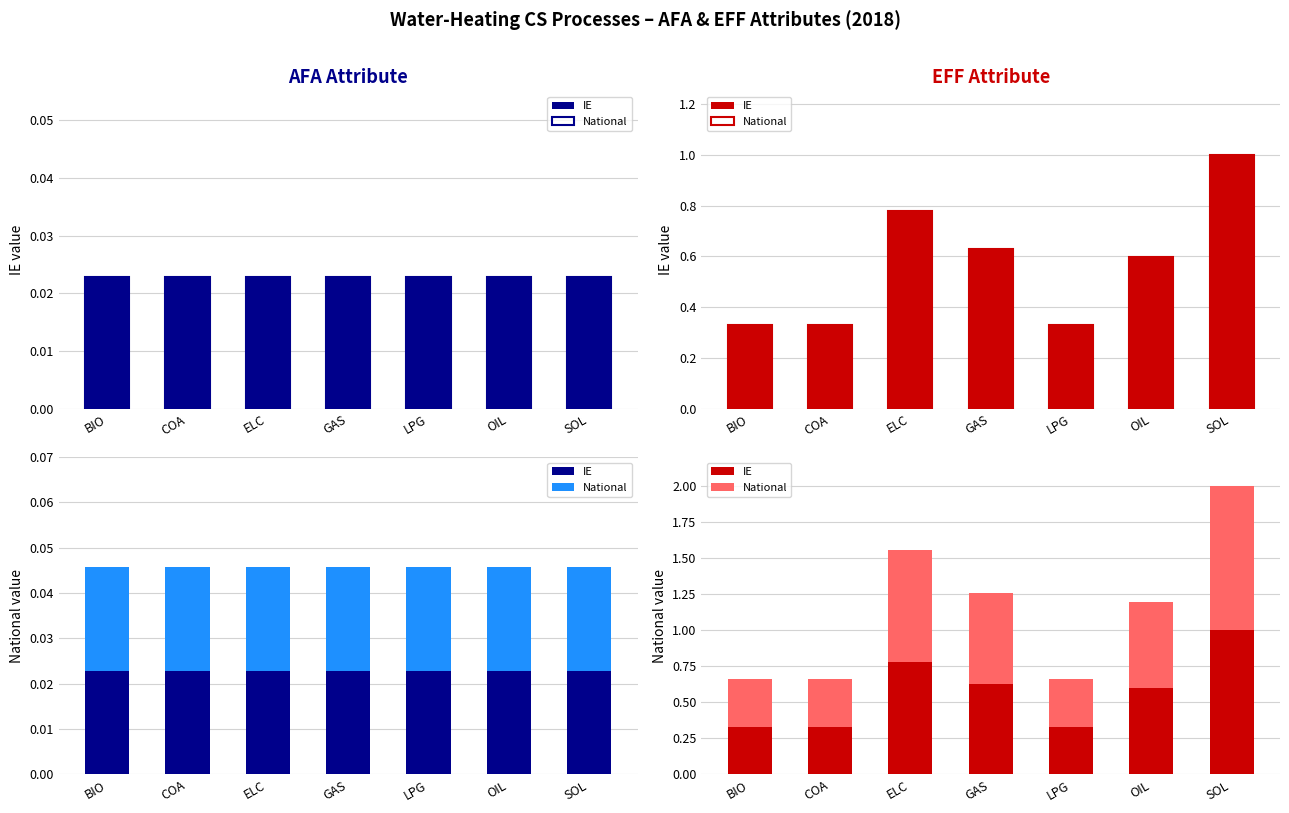

What is the difference between the second highest and second lowest values in the IE series?

0.4